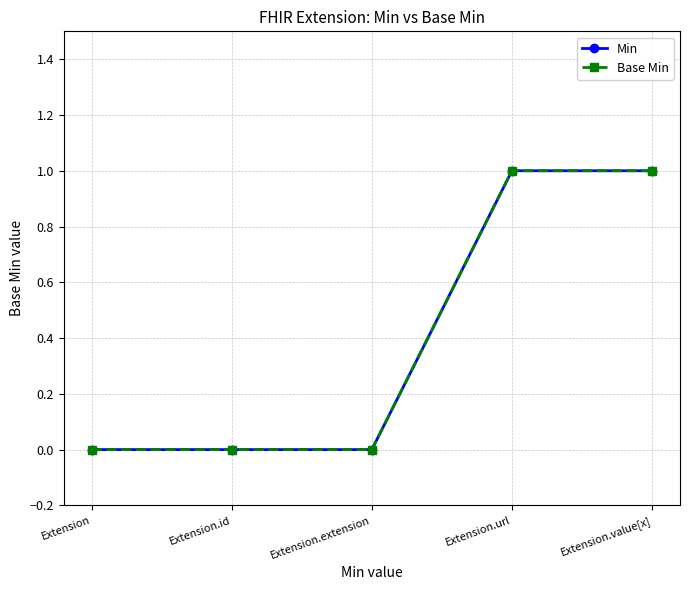

How many Min values are between 0 and 1?

5